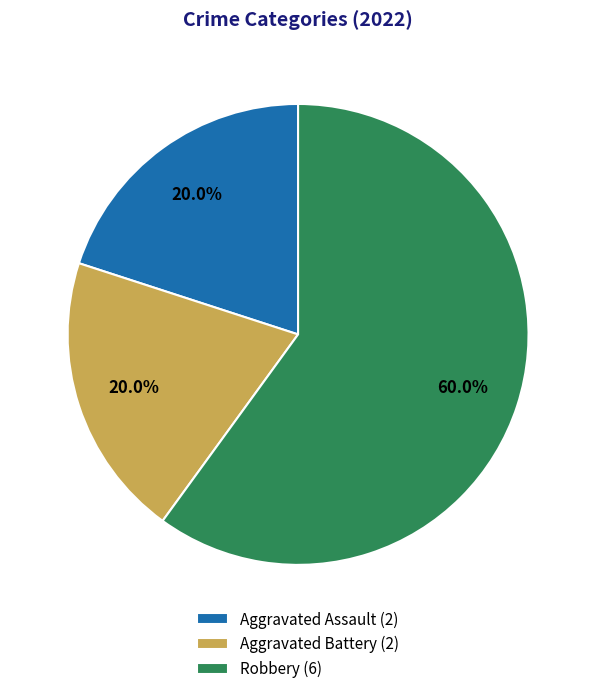

What percentage is NOT represented by Aggravated Assault?

80.0%